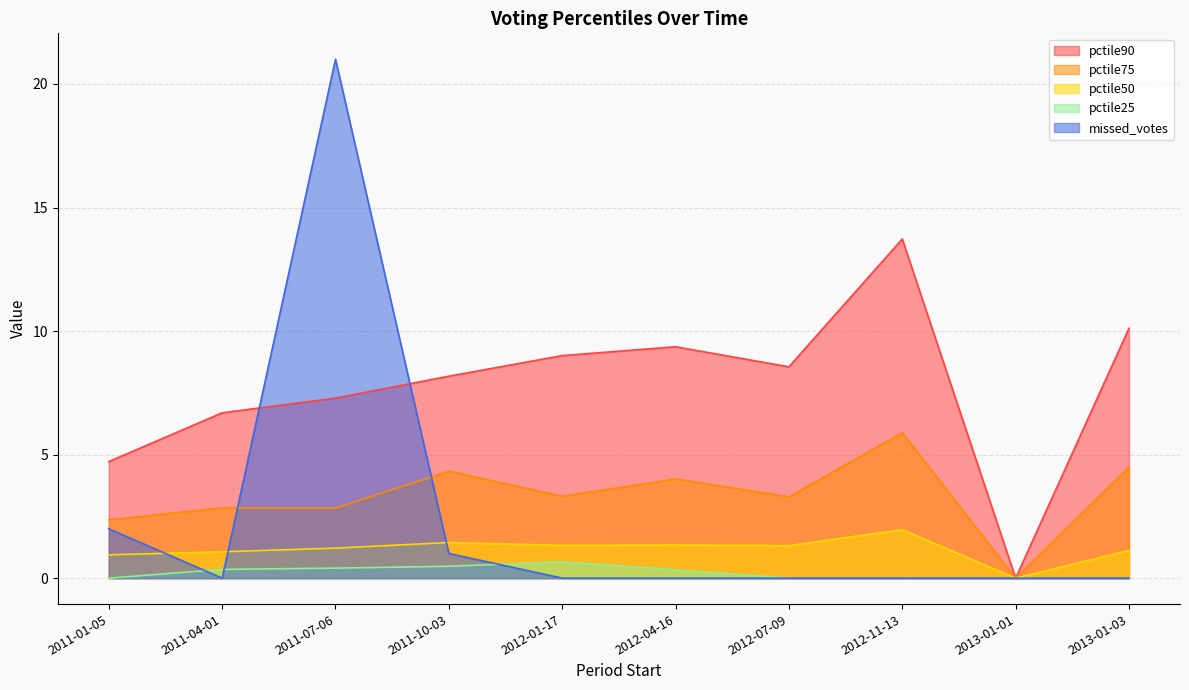

What is the label of the 8th point from the left?

2012-11-13